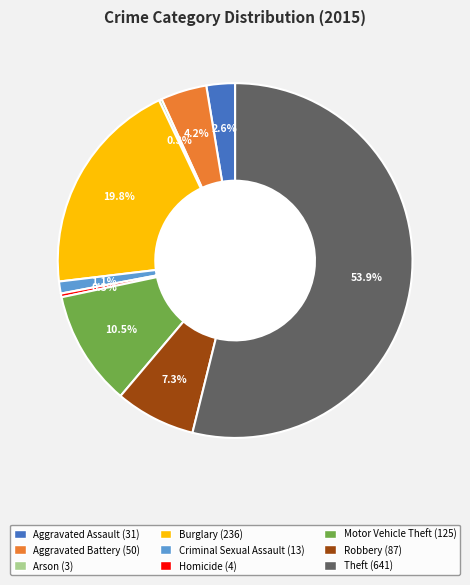

True or false: Theft accounts for 54% of the total.

True